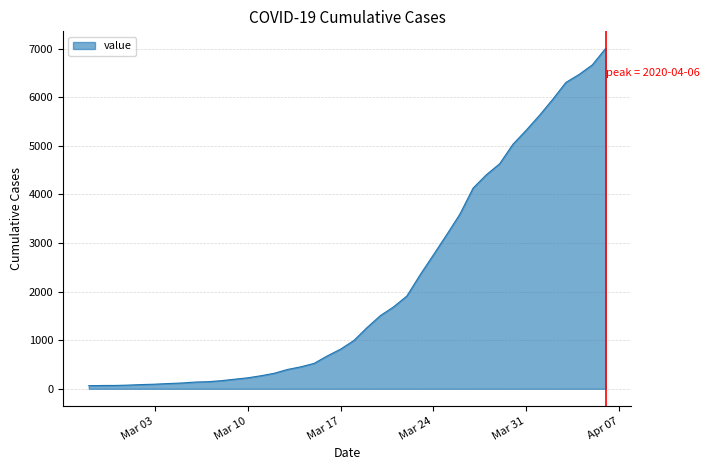

What is the greatest value displayed?

7004